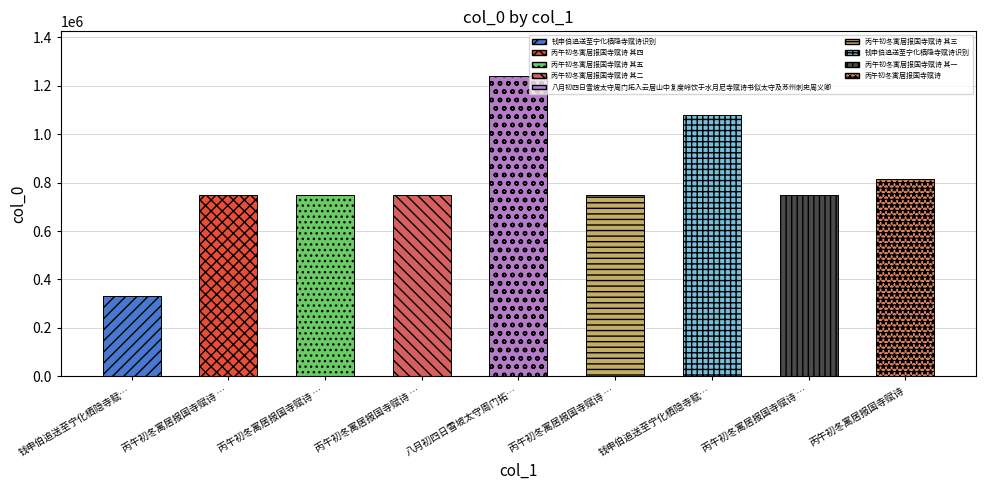

How many bars are there in total?

9